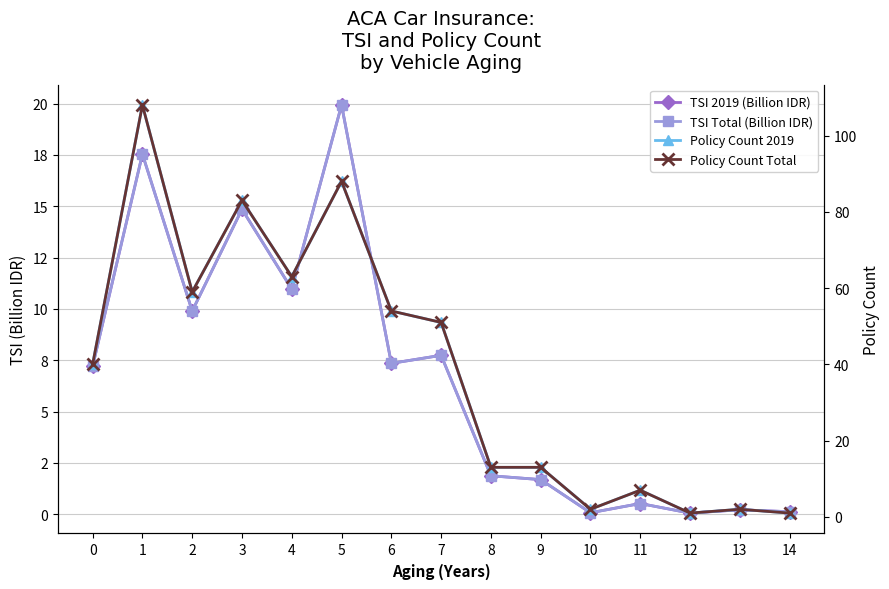

At which label does TSI 2019 (Billion IDR) reach its minimum?

12